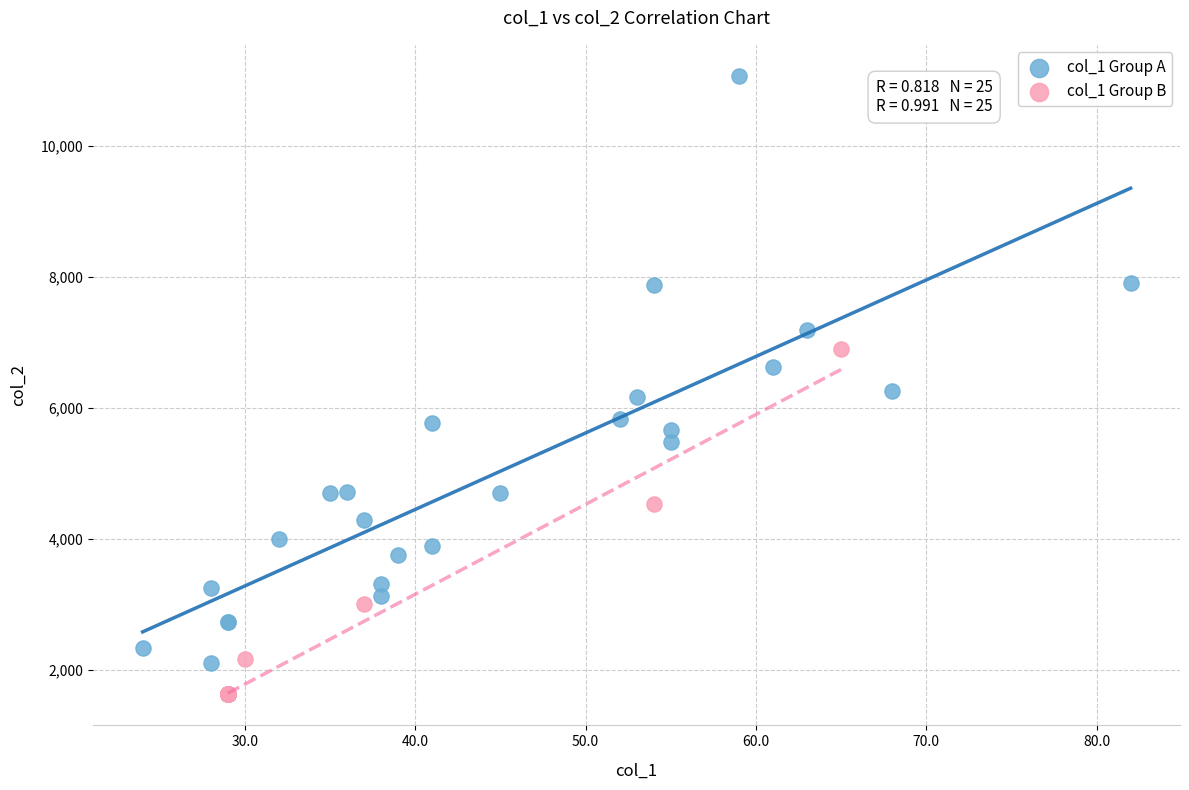

Which series reaches the minimum Y coordinate?

col_1 Group B